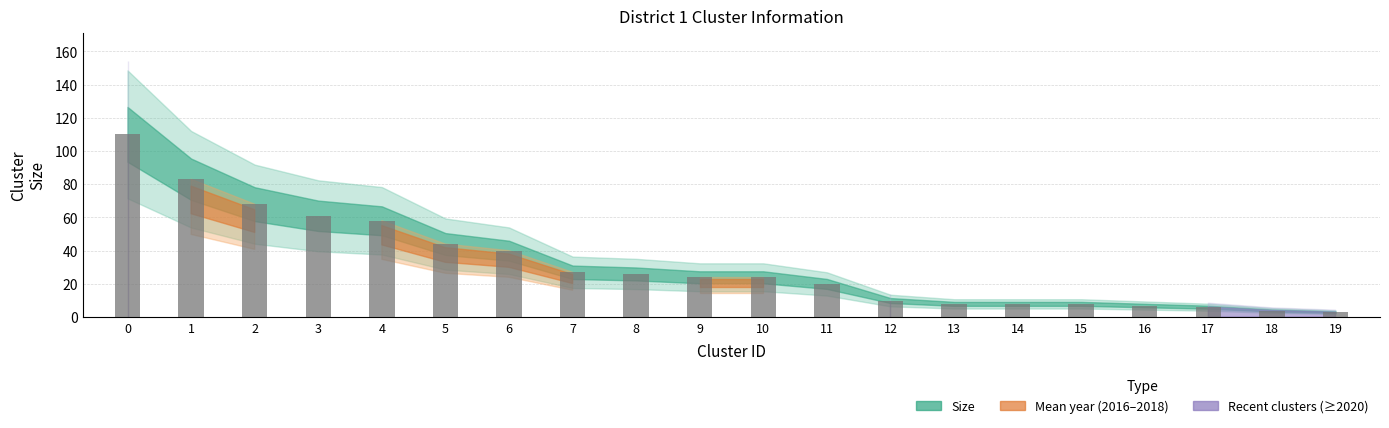

Is it true that the value at 15 is 8?

True